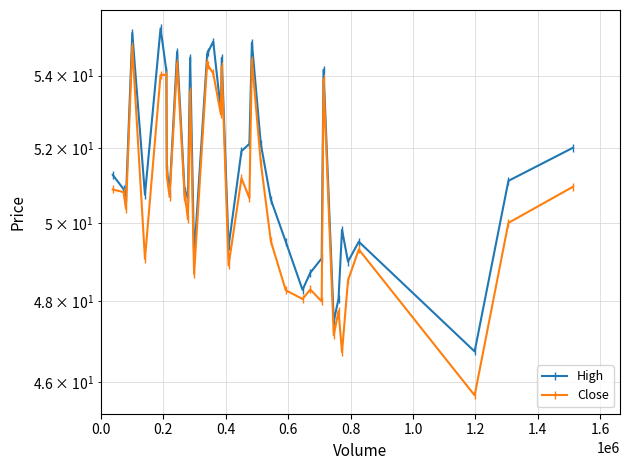

How many values in the Close series exceed 50?

24